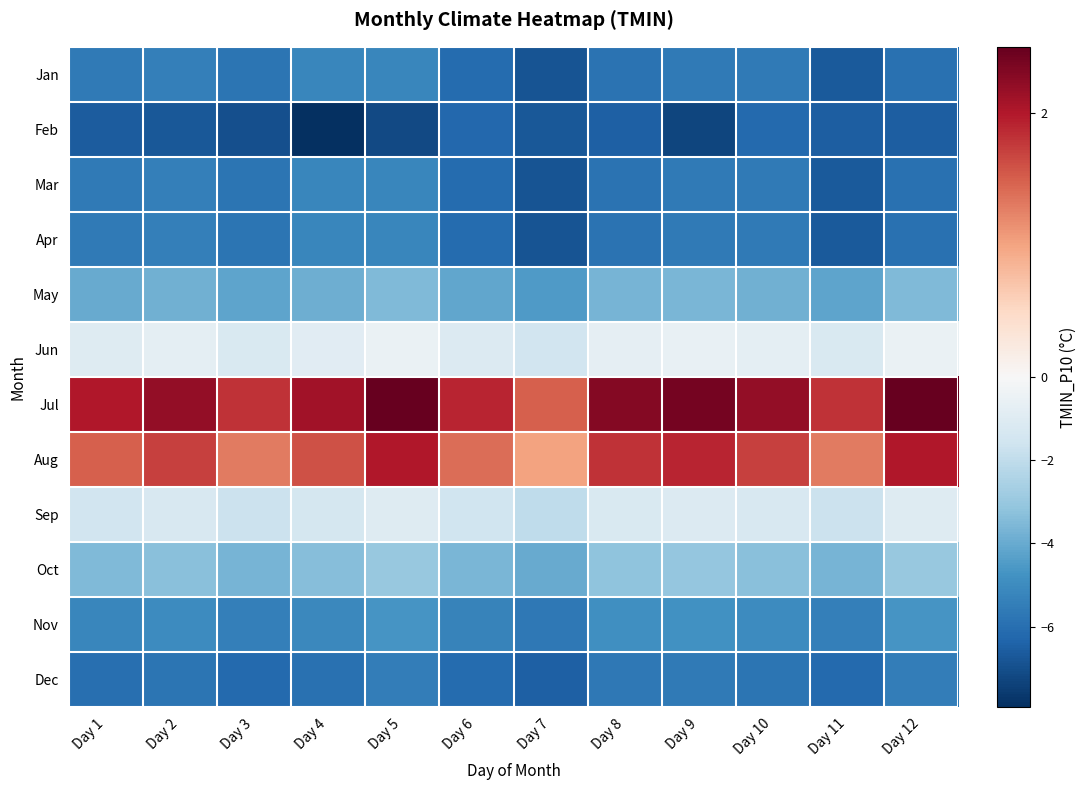

Reading right to left, transcribe all the data shown in this chart.

Jan: Day 12=-5.9	Day 11=-6.6	Day 10=-5.6	Day 9=-5.6	Day 8=-5.8	Day 7=-6.8	Day 6=-6.1	Day 5=-5.2	Day 4=-5.2	Day 3=-5.8	Day 2=-5.5	Day 1=-5.6
Feb: Day 12=-6.6	Day 11=-6.6	Day 10=-6.2	Day 9=-7.3	Day 8=-6.5	Day 7=-6.7	Day 6=-6.2	Day 5=-7.2	Day 4=-7.9	Day 3=-7.0	Day 2=-6.7	Day 1=-6.6
Mar: Day 12=-5.9	Day 11=-6.6	Day 10=-5.6	Day 9=-5.6	Day 8=-5.8	Day 7=-6.8	Day 6=-6.1	Day 5=-5.2	Day 4=-5.2	Day 3=-5.8	Day 2=-5.5	Day 1=-5.6
Apr: Day 12=-5.9	Day 11=-6.6	Day 10=-5.6	Day 9=-5.6	Day 8=-5.8	Day 7=-6.8	Day 6=-6.1	Day 5=-5.2	Day 4=-5.2	Day 3=-5.8	Day 2=-5.5	Day 1=-5.6
May: Day 12=-3.5	Day 11=-4.2	Day 10=-3.8	Day 9=-3.6	Day 8=-3.7	Day 7=-4.5	Day 6=-4.1	Day 5=-3.5	Day 4=-3.9	Day 3=-4.2	Day 2=-3.8	Day 1=-4.0
Jun: Day 12=-0.5	Day 11=-1.2	Day 10=-0.8	Day 9=-0.6	Day 8=-0.7	Day 7=-1.5	Day 6=-1.1	Day 5=-0.5	Day 4=-0.9	Day 3=-1.2	Day 2=-0.8	Day 1=-1.0
Jul: Day 12=2.5	Day 11=1.8	Day 10=2.2	Day 9=2.4	Day 8=2.3	Day 7=1.5	Day 6=1.9	Day 5=2.5	Day 4=2.1	Day 3=1.8	Day 2=2.2	Day 1=2.0
Aug: Day 12=2.0	Day 11=1.3	Day 10=1.7	Day 9=1.9	Day 8=1.8	Day 7=1.0	Day 6=1.4	Day 5=2.0	Day 4=1.6	Day 3=1.3	Day 2=1.7	Day 1=1.5
Sep: Day 12=-1.0	Day 11=-1.7	Day 10=-1.3	Day 9=-1.1	Day 8=-1.2	Day 7=-2.0	Day 6=-1.6	Day 5=-1.0	Day 4=-1.4	Day 3=-1.7	Day 2=-1.3	Day 1=-1.5
Oct: Day 12=-3.0	Day 11=-3.7	Day 10=-3.3	Day 9=-3.1	Day 8=-3.2	Day 7=-4.0	Day 6=-3.6	Day 5=-3.0	Day 4=-3.4	Day 3=-3.7	Day 2=-3.3	Day 1=-3.5
Nov: Day 12=-4.7	Day 11=-5.4	Day 10=-5.0	Day 9=-4.8	Day 8=-4.9	Day 7=-5.7	Day 6=-5.3	Day 5=-4.7	Day 4=-5.1	Day 3=-5.4	Day 2=-5.0	Day 1=-5.2
Dec: Day 12=-5.5	Day 11=-6.2	Day 10=-5.8	Day 9=-5.6	Day 8=-5.7	Day 7=-6.5	Day 6=-6.1	Day 5=-5.5	Day 4=-5.9	Day 3=-6.2	Day 2=-5.8	Day 1=-6.0